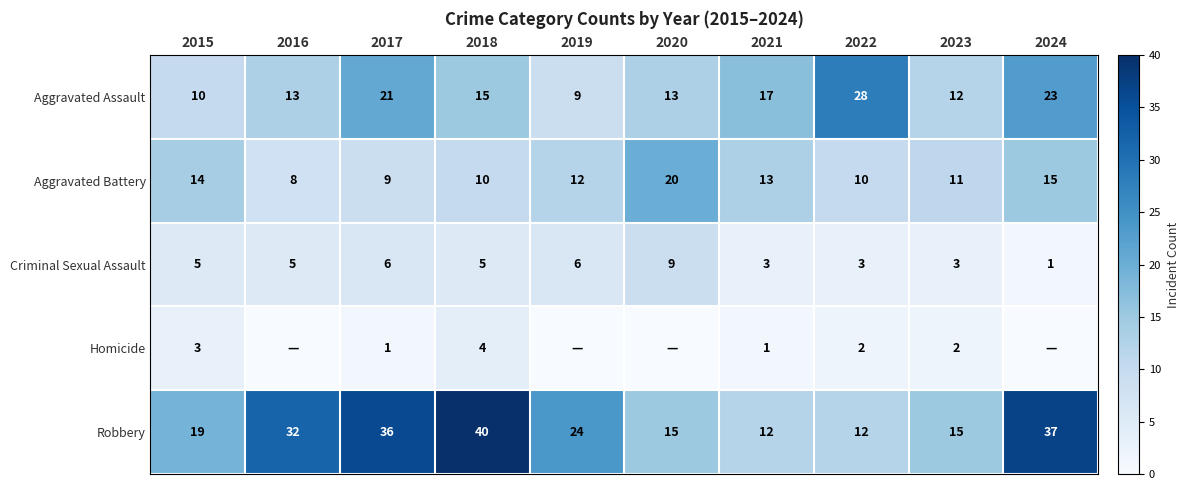

Which category has the lowest value across all series?

2016